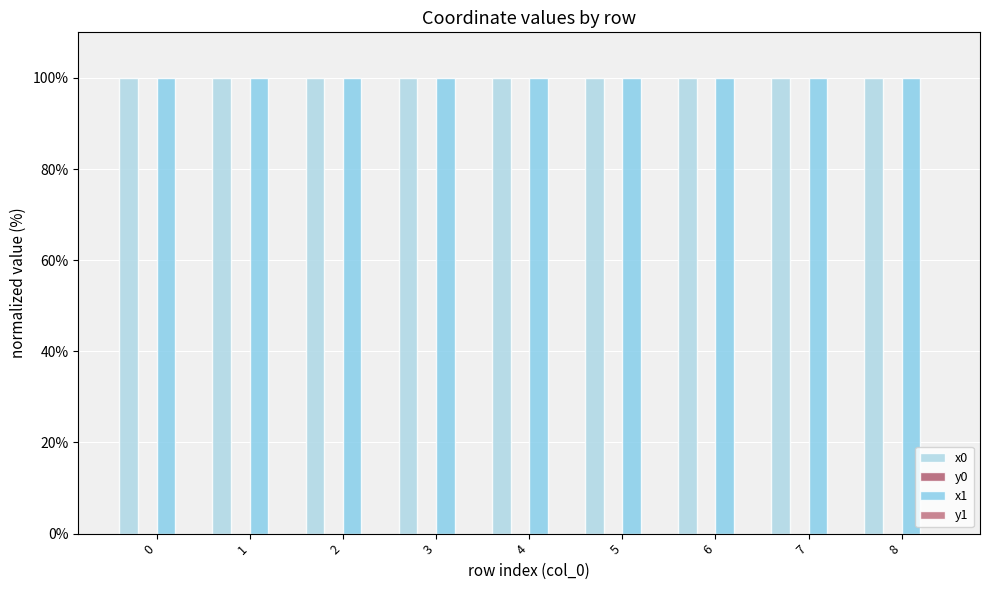

How many categories are shown in the chart?

9